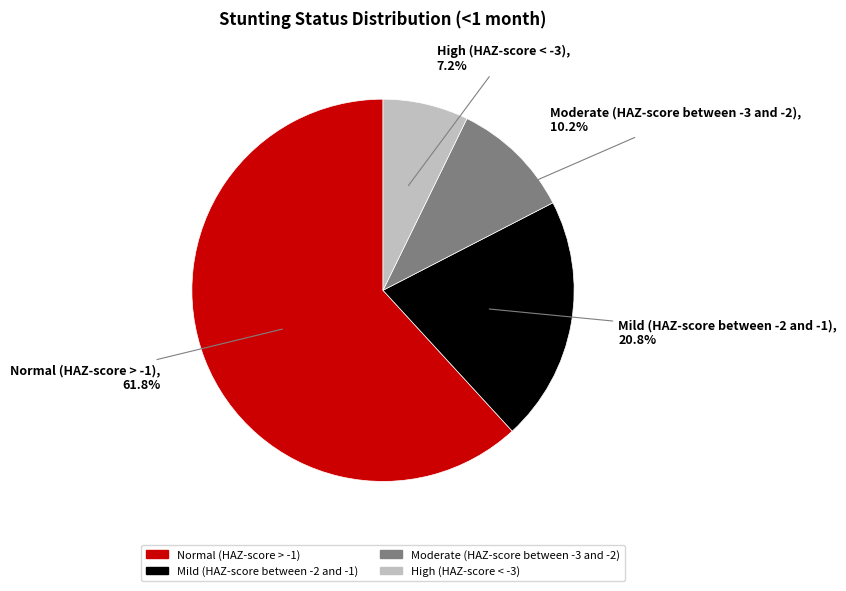

How many slices are in this pie chart?

4